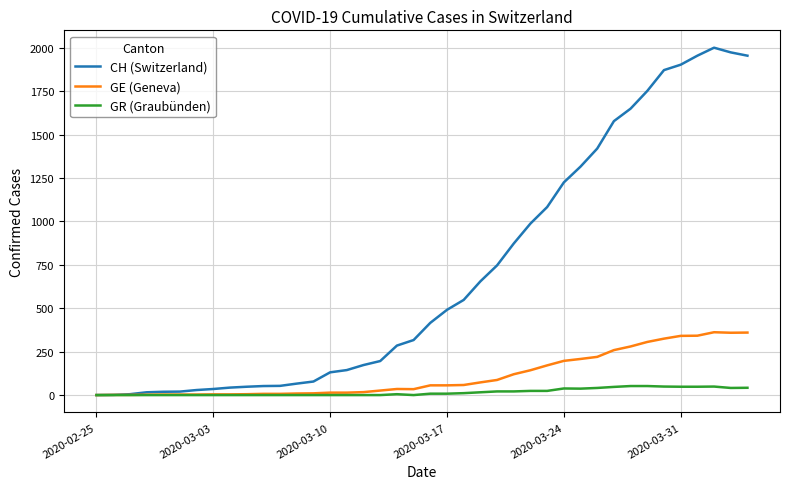

What is the sum of all CH (Switzerland) values?

28113